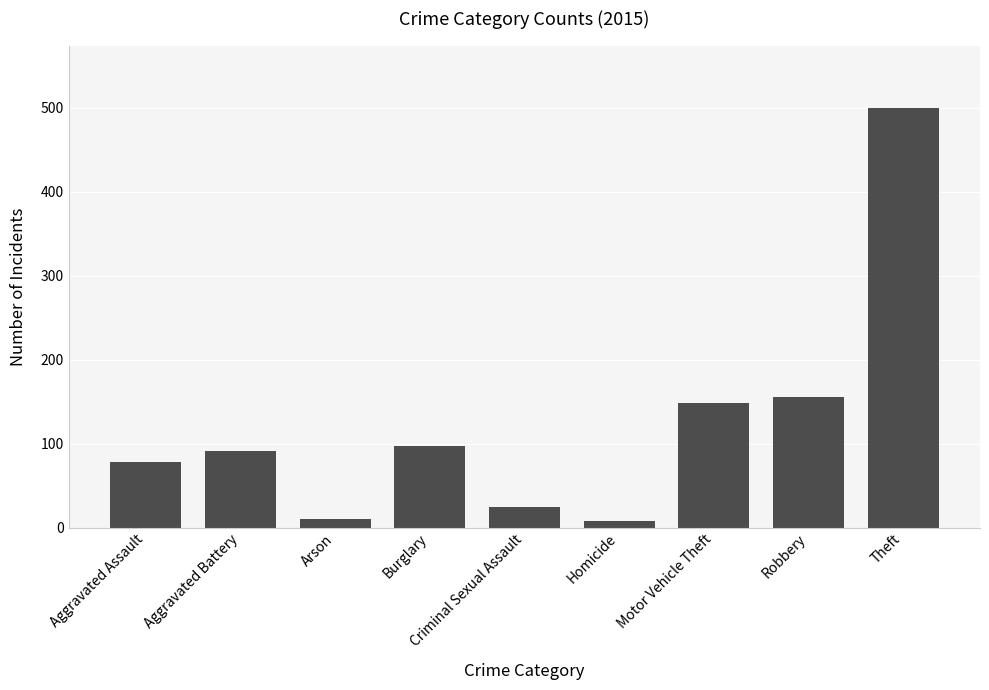

What is the greatest value displayed?

499